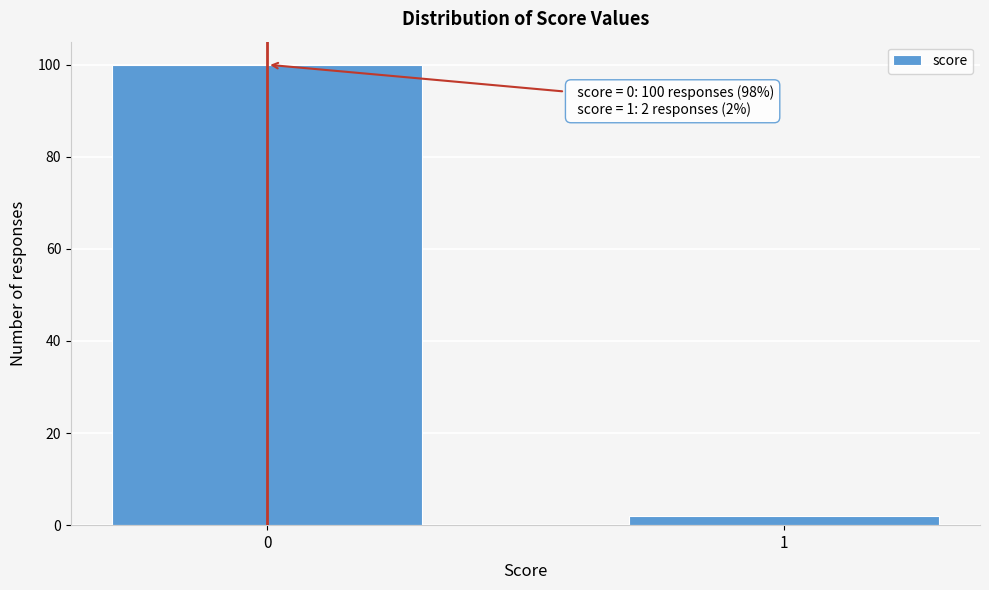

Reading right to left, list all the values displayed in this chart.

1=2	0=100